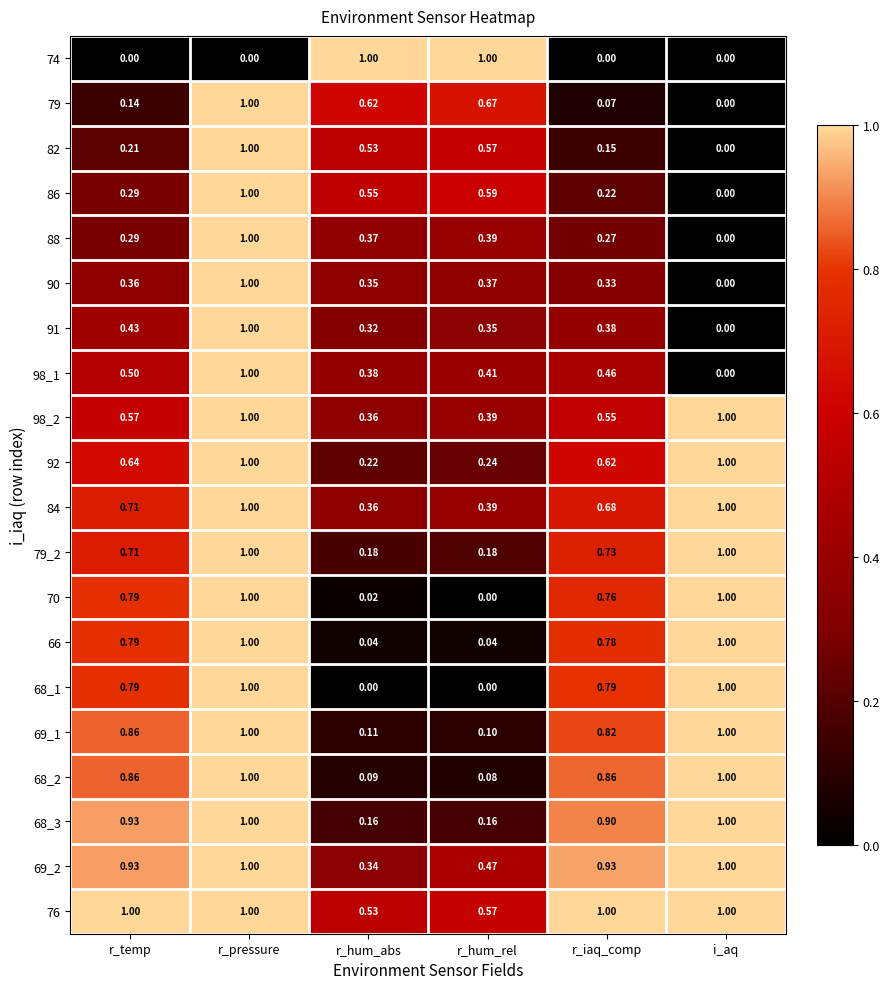

Which series has the largest total across all categories?

76